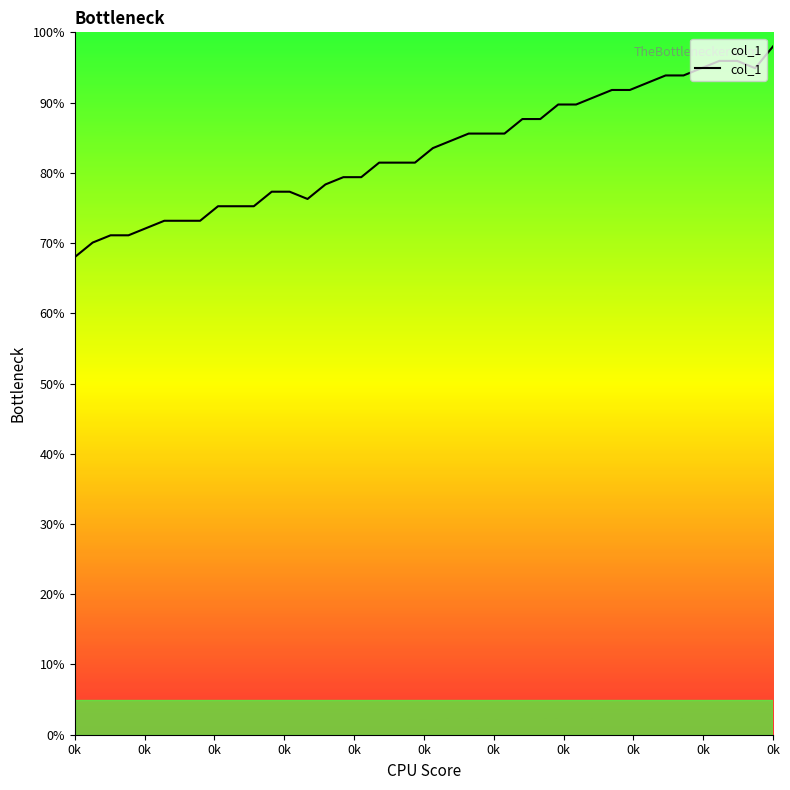

Reading left to right, extract all data points from this chart.

68.0	70.1	71.1	71.1	72.1	73.2	73.2	73.2	75.2	75.2	75.2	77.3	77.3	76.3	78.3	79.4	79.4	81.4	81.4	81.4	83.5	84.6	85.6	85.6	85.6	87.7	87.7	89.7	89.7	90.8	91.8	91.8	92.8	93.9	93.9	94.9	95.9	95.9	94.9	98.0